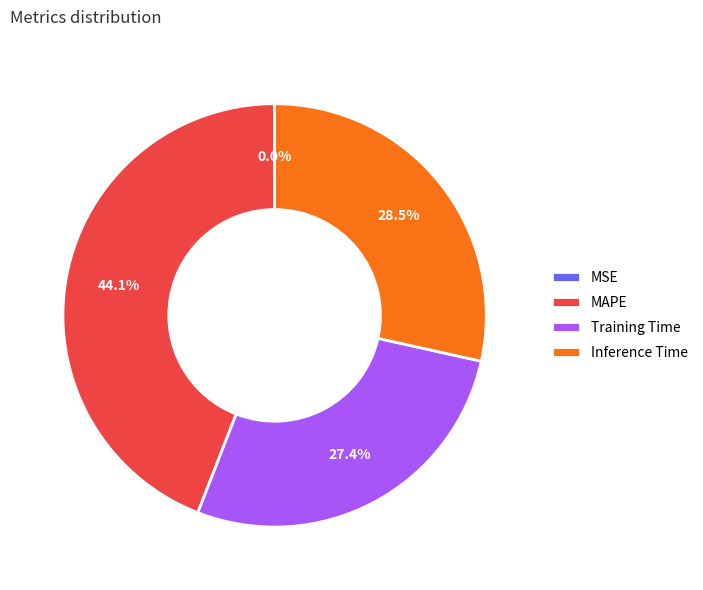

Which slice is the largest?

MAPE